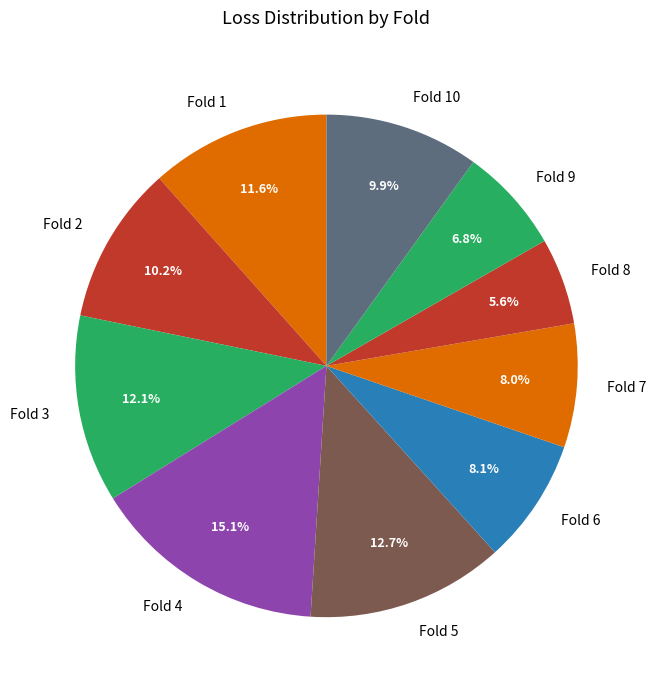

Is there any slice that represents more than half of the pie?

No